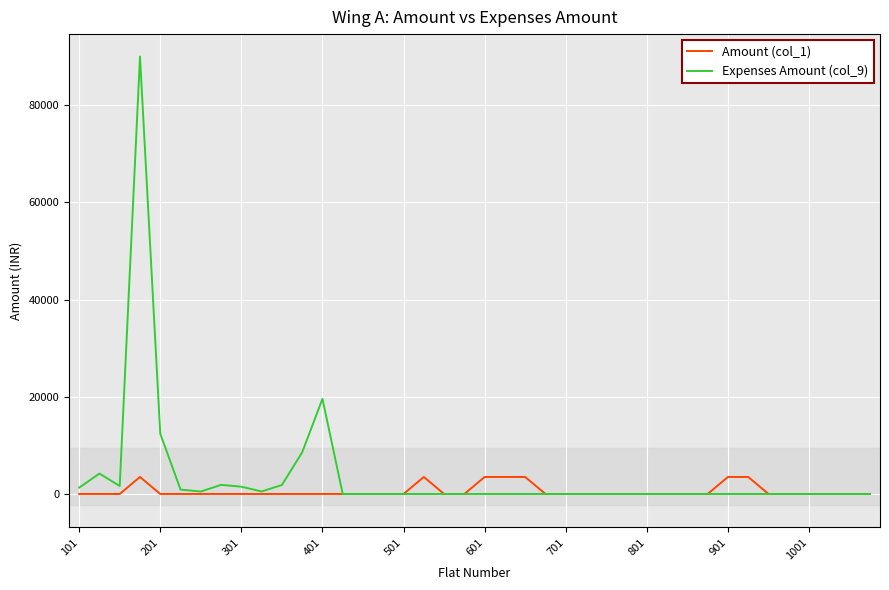

List the series in order of their peak value, lowest first.

Amount (col_1), Expenses Amount (col_9)